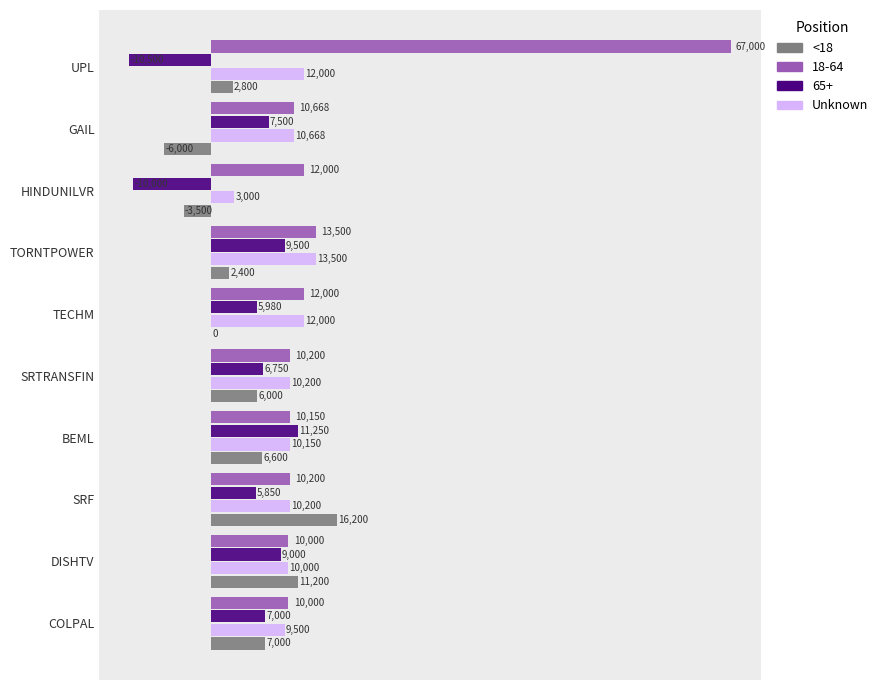

Which label corresponds to the largest value in the chart?

UPL